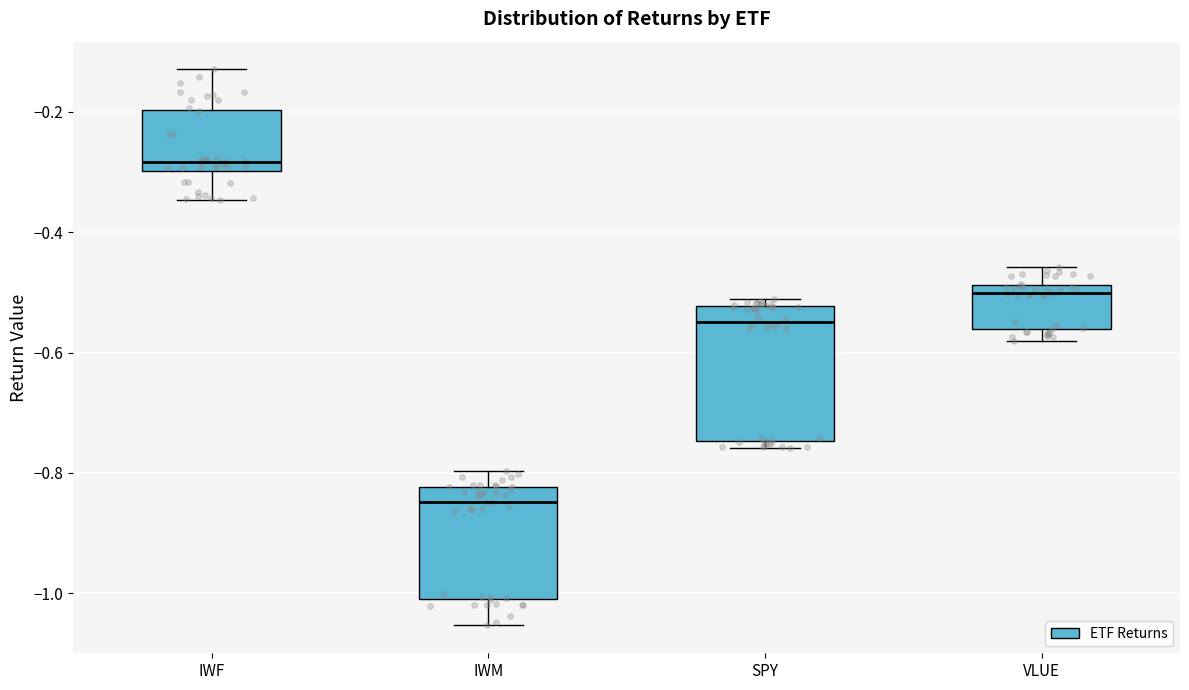

Reading left to right, read every box against the y-axis: the position of its median line, the range the box covers, and the ends of its whiskers. The values are not printed on the chart, so give them approximately, as read against the axis.

IWF: median -0.28, box -0.30 to -0.20, whiskers -0.34 to -0.12
IWM: median -0.84, box -1.00 to -0.82, whiskers -1.06 to -0.80
SPY: median -0.54, box -0.74 to -0.52, whiskers -0.76 to -0.52 (just above the box's upper edge)
VLUE: median -0.50, box -0.56 to -0.48, whiskers -0.58 to -0.46